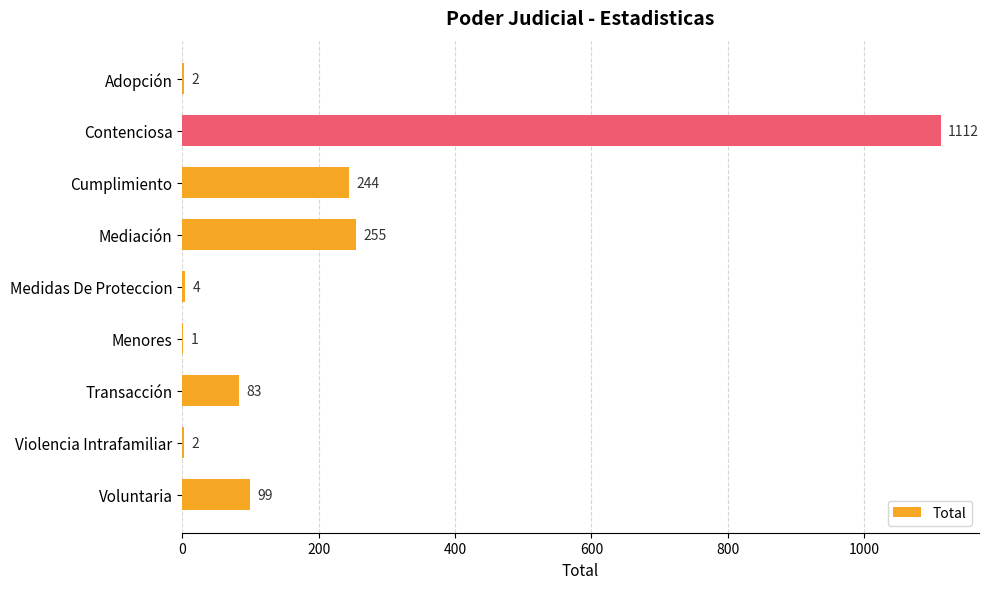

What is the maximum value shown in the chart?

1112